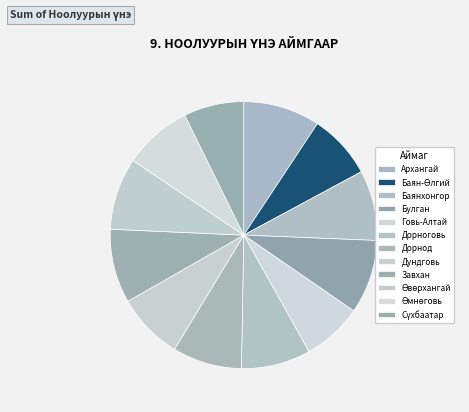

Rank the categories by value from highest to lowest.

Архангай, Булган, Завхан, Өвөрхангай, Баянхонгор, Дорноговь, Дорнод, Өмнөговь, Дундговь, Баян-Өлгий, Говь-Алтай, Сүхбаатар